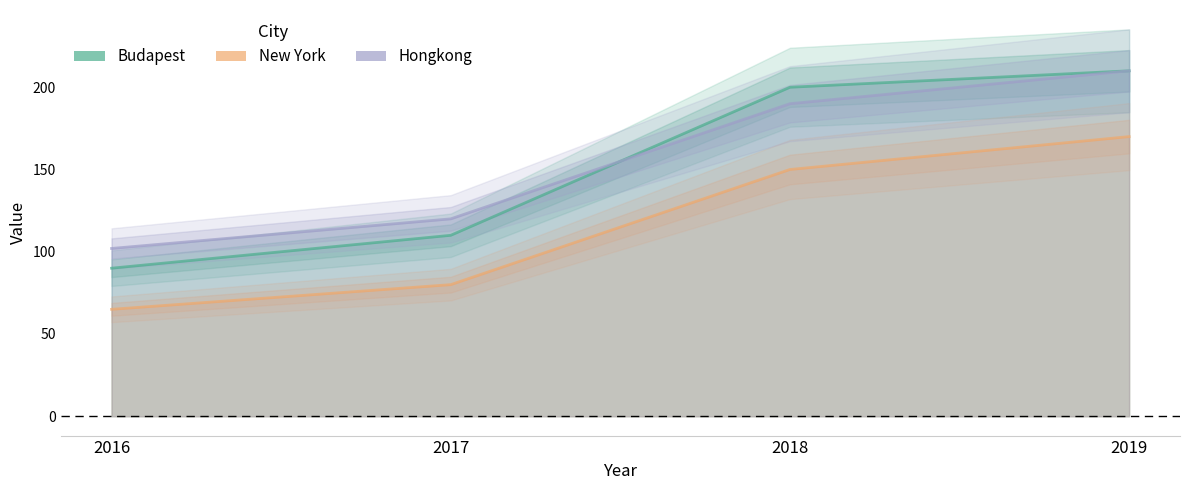

True or false: Budapest and New York intersect in this chart.

False